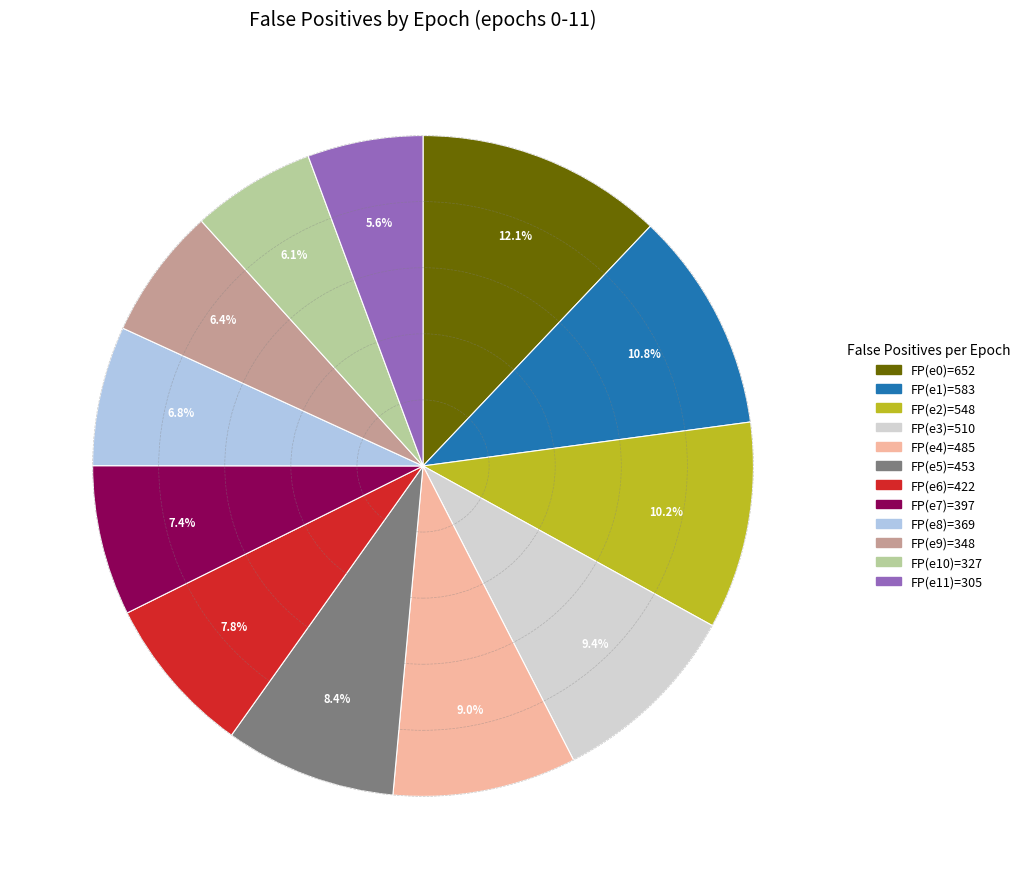

Which category has the biggest portion of the pie?

FP(e0)=652